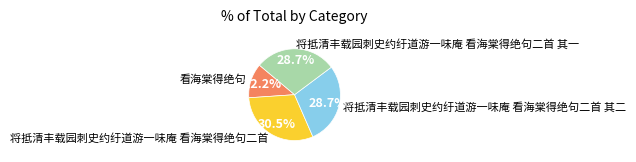

How much of the chart is everything except 将抵清丰载园刺史约纡道游一味庵 看海棠得绝句二首 其一?

71.3%